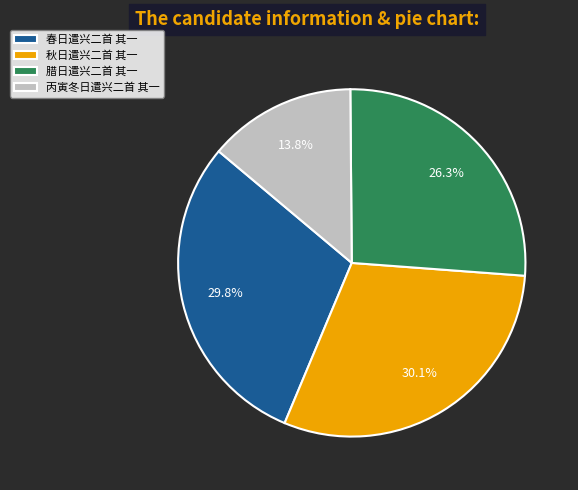

Which category has the smallest portion of the pie?

丙寅冬日遣兴二首 其一